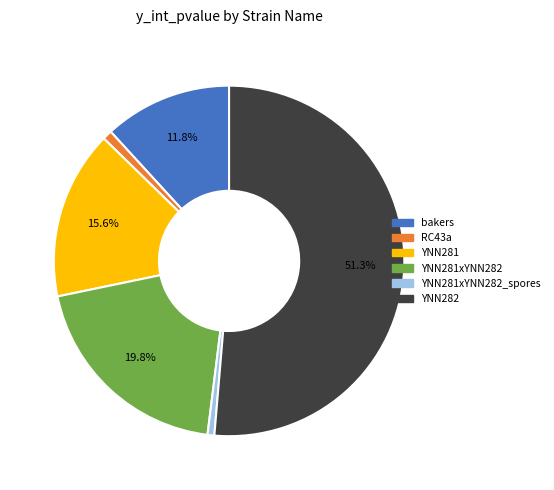

How many slices are in this pie chart?

6